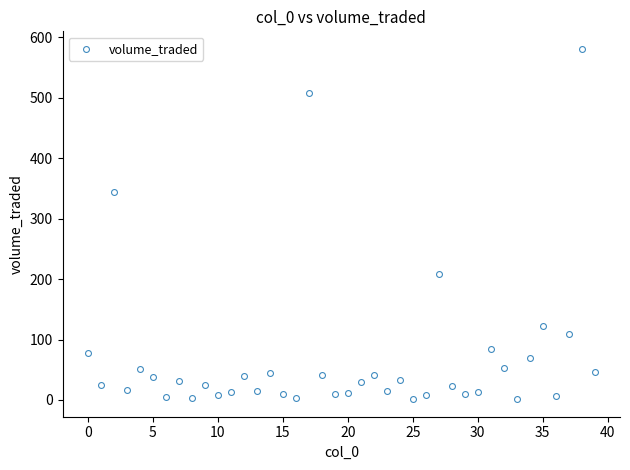

What Y value in the scatter plot is closest to 291?

343.9